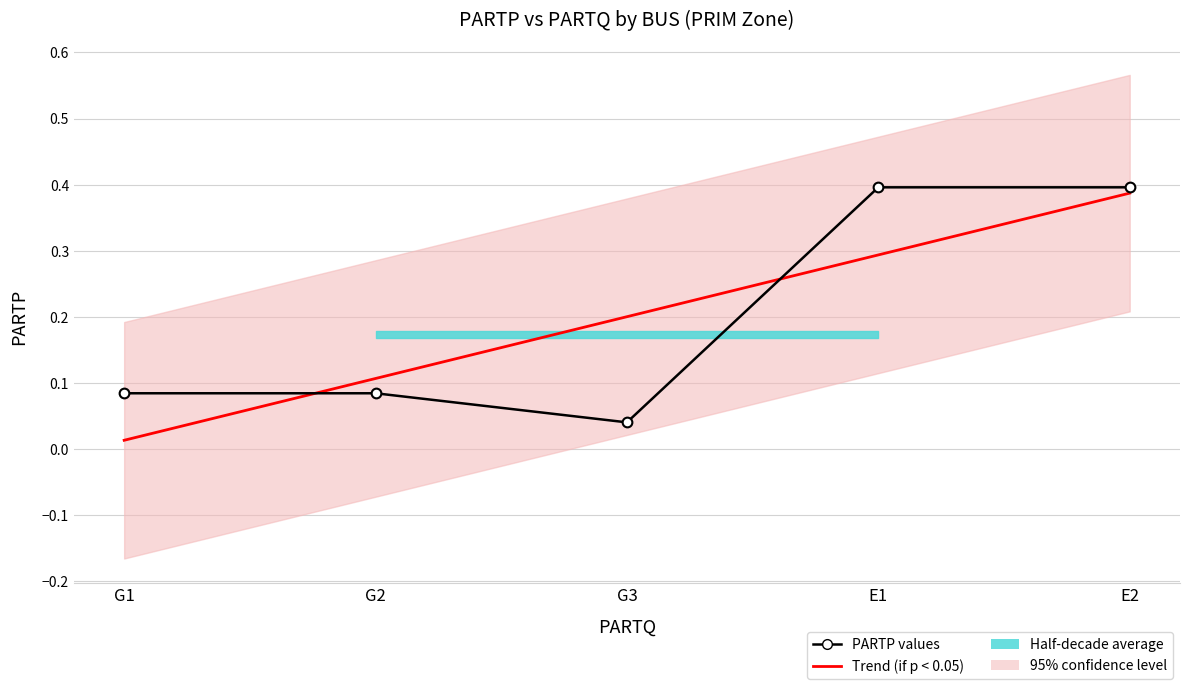

Rank the categories by value from highest to lowest.

E1, E2, G1, G2, G3